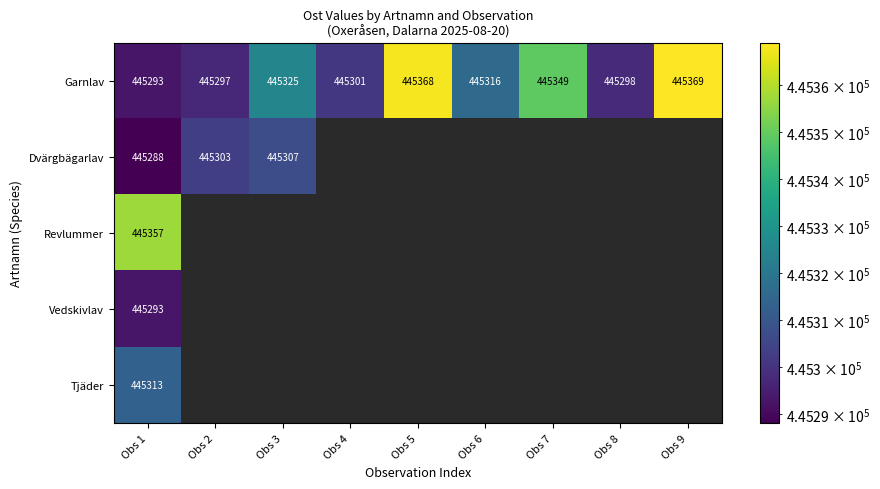

At which category is the sum across all series the highest?

Obs 1